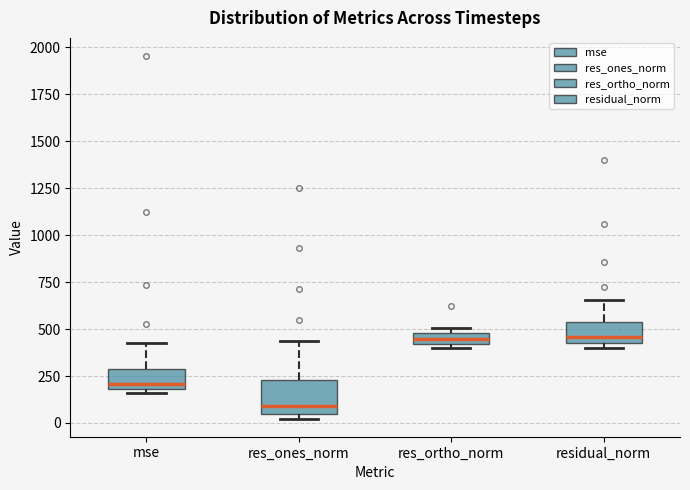

Where does the median line of the box for res_ones_norm sit on the y-axis? The values are not printed on the chart, so give them approximately, as read against the axis.

100